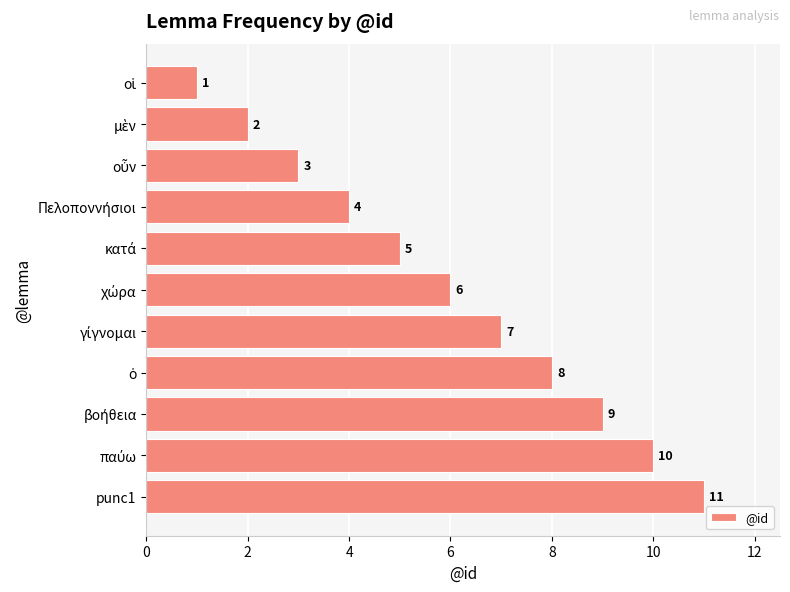

What is the sum of all values?

66